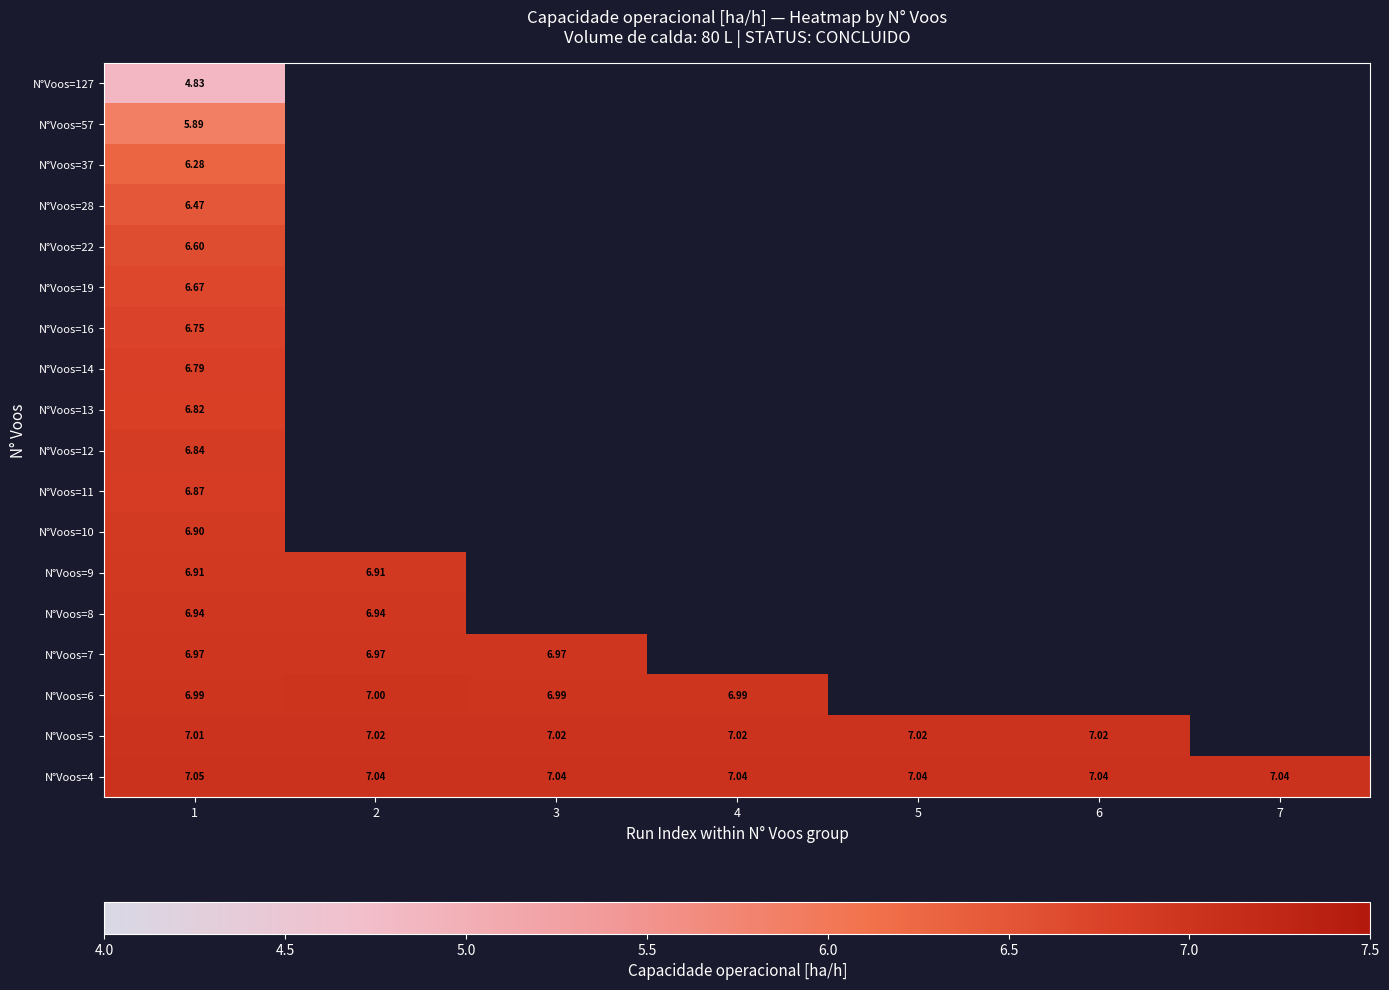

Which category has the lowest value in the N°Voos=28 series?

1